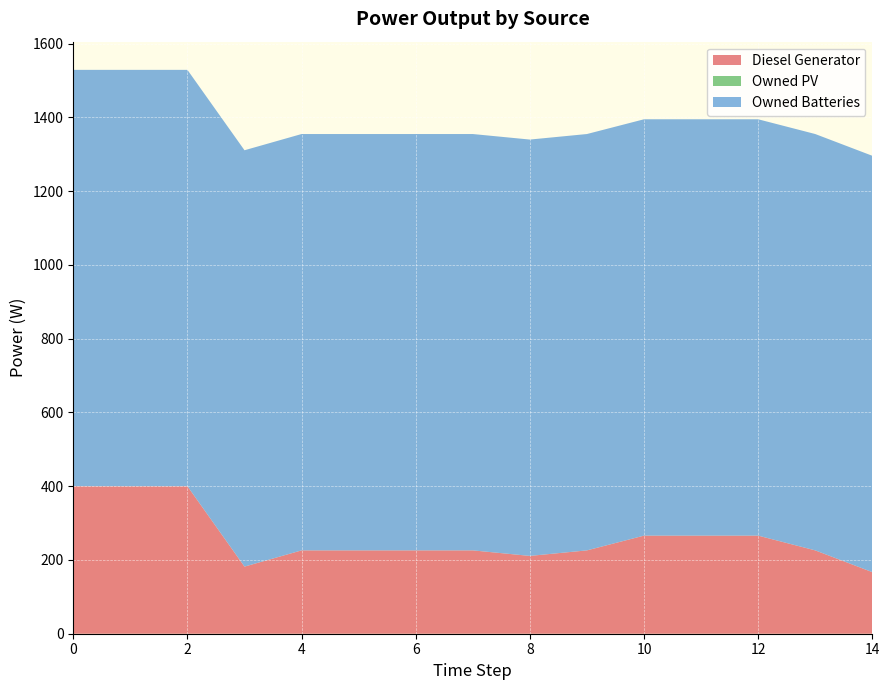

Reading right to left, transcribe all the data shown in this chart.

Diesel Generator: 167	226	266	266	266	226	211	226	226	226	226	182	400	400	400
Owned PV: 0	0	0	0	0	0	0	0	0	0	0	0	0	0	0
Owned Batteries: 1129	1129	1129	1129	1129	1129	1129	1129	1129	1129	1129	1129	1129	1129	1129